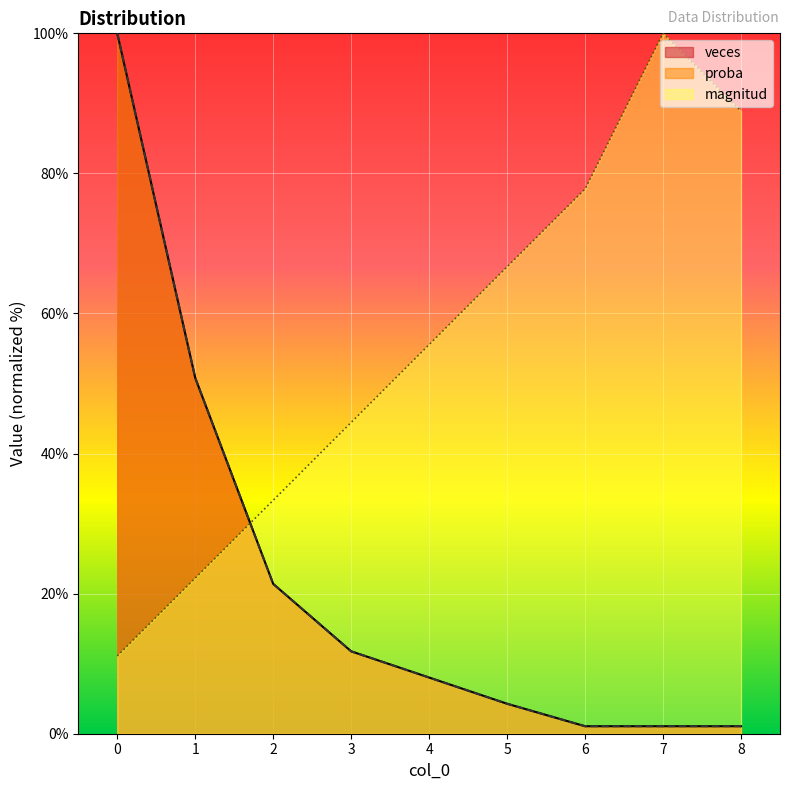

What is the total value across all series at 4?

71.6